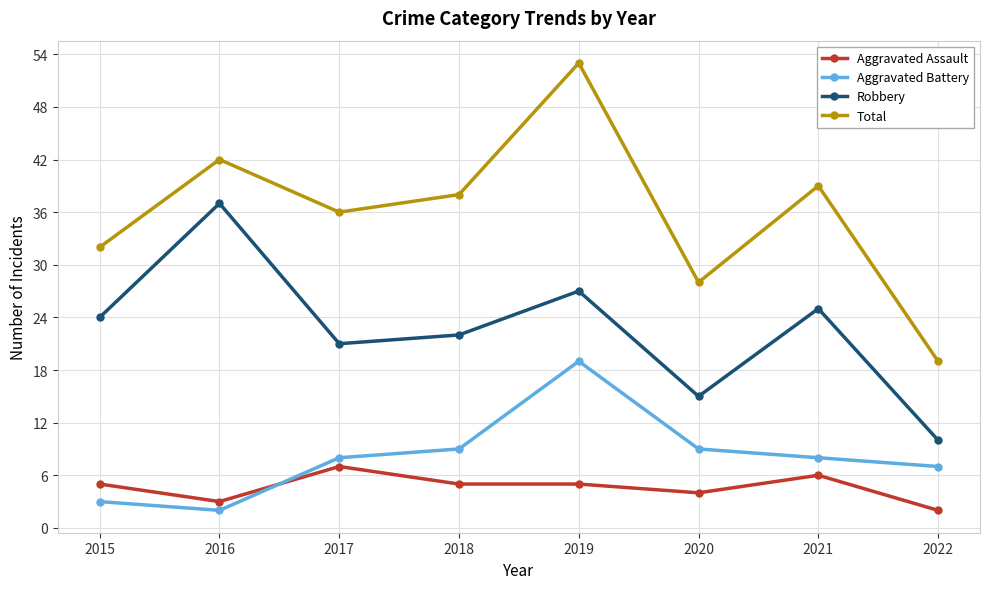

Where is the first local maximum for Total?

2016